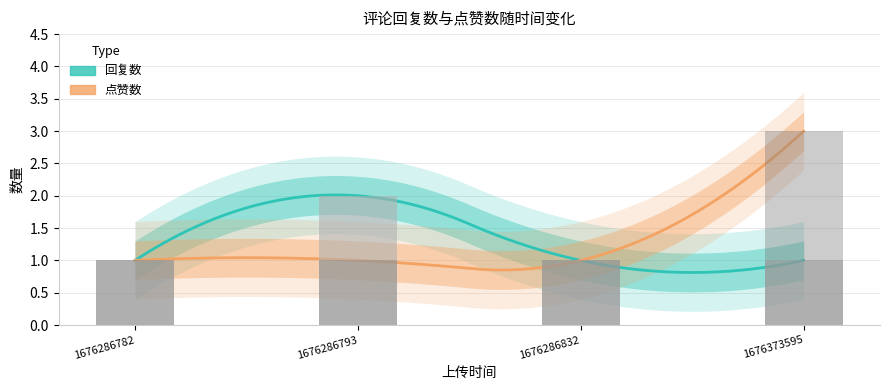

Which series has the largest total across all categories?

点赞数